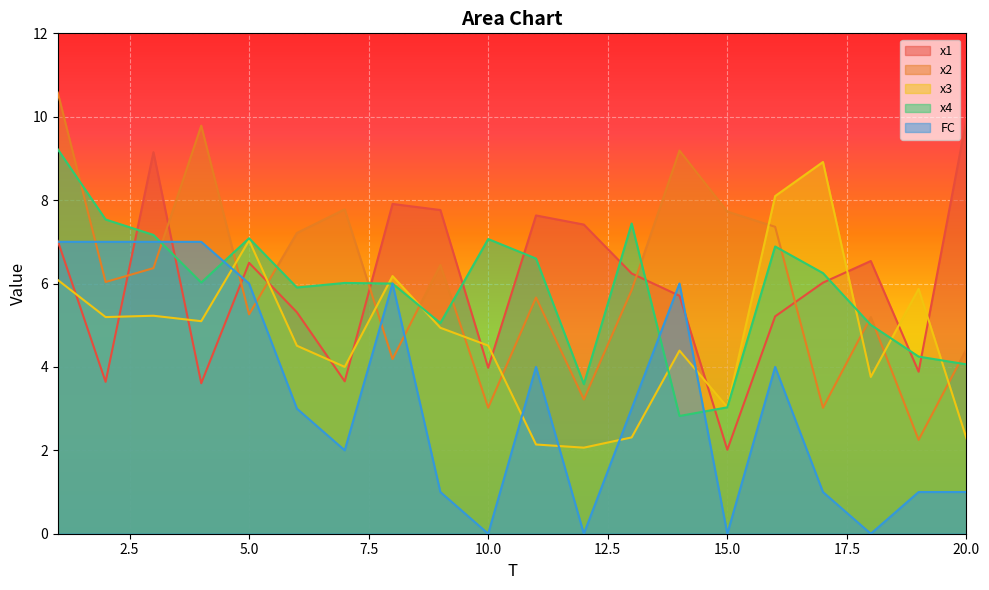

How many times do x1 and FC cross each other?

6